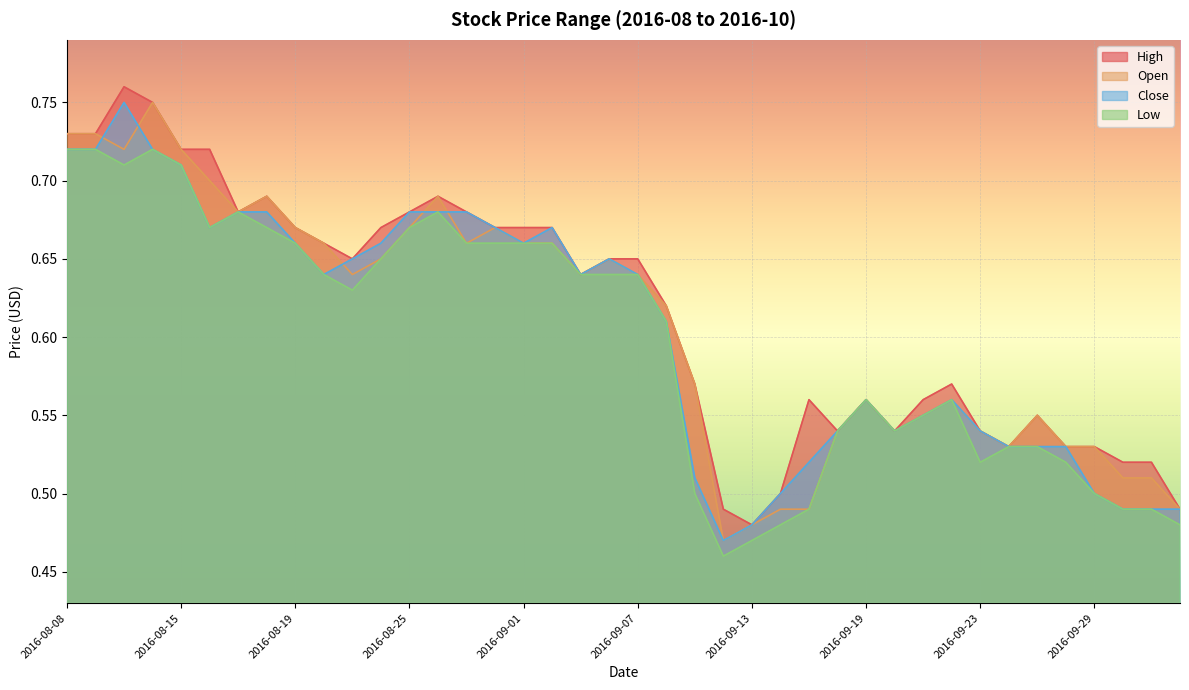

Which series has the widest spread of values?

High